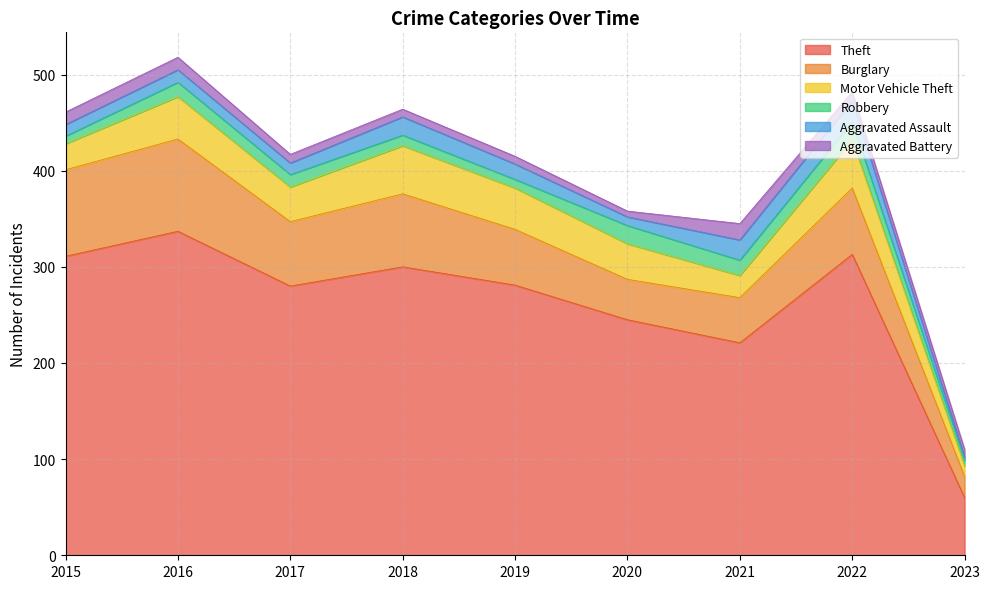

How many values in the Robbery series are below 13?

4